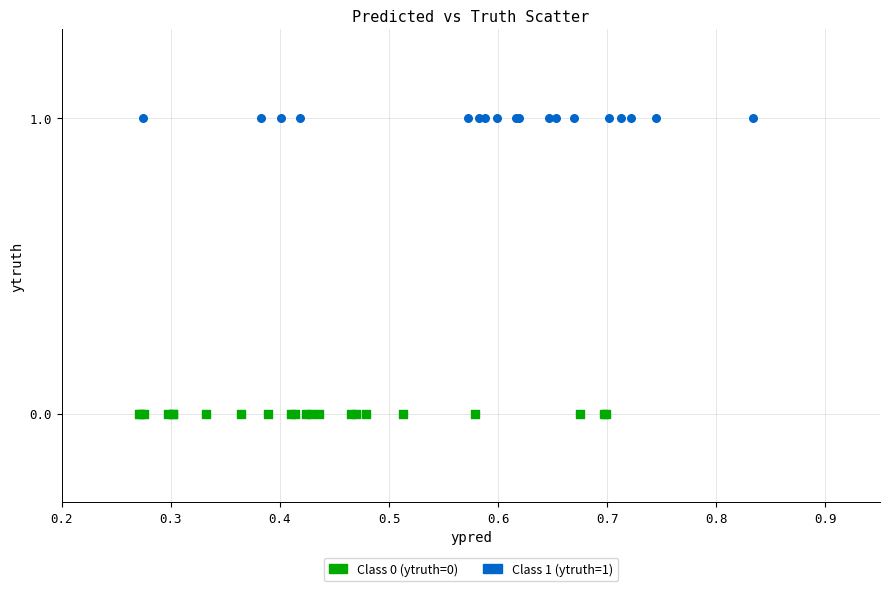

Which series contains the highest Y value?

Class 1 (ytruth=1)